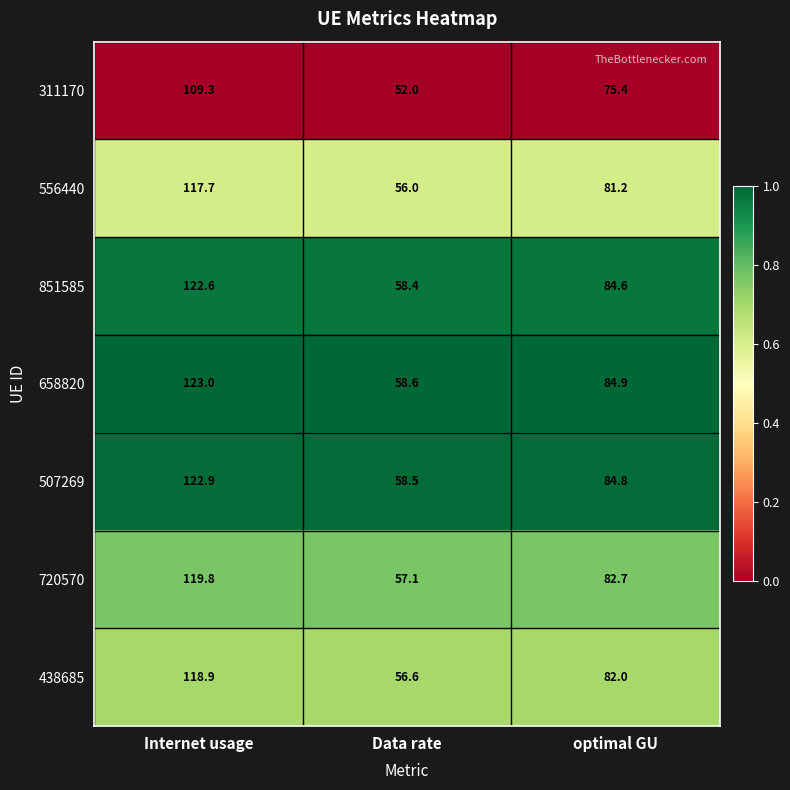

What is the smallest value displayed?

52.0